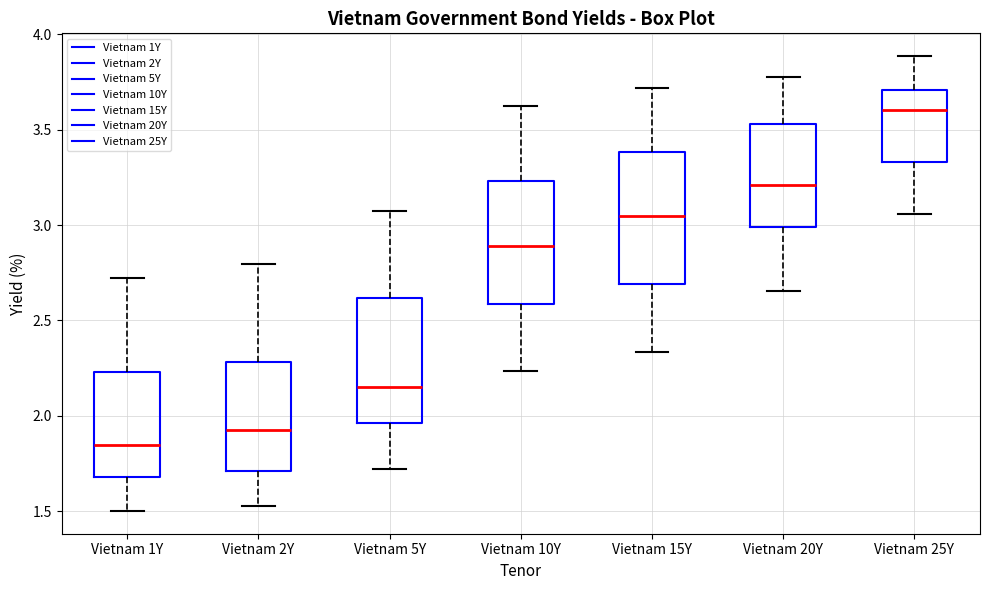

Reading left to right, transcribe this box plot: for each box, give where its median line is, the range the box spans, and where its two whiskers end, as read against the y-axis. The values are not printed on the chart, so give them approximately, as read against the axis.

Vietnam 1Y: median 1.85, box 1.70 to 2.25, whiskers 1.50 to 2.70
Vietnam 2Y: median 1.95, box 1.70 to 2.30, whiskers 1.55 to 2.80
Vietnam 5Y: median 2.15, box 1.95 to 2.60, whiskers 1.70 to 3.05
Vietnam 10Y: median 2.90, box 2.60 to 3.25, whiskers 2.25 to 3.60
Vietnam 15Y: median 3.05, box 2.70 to 3.40, whiskers 2.35 to 3.70
Vietnam 20Y: median 3.20, box 3.00 to 3.55, whiskers 2.65 to 3.75
Vietnam 25Y: median 3.60, box 3.35 to 3.70, whiskers 3.05 to 3.90